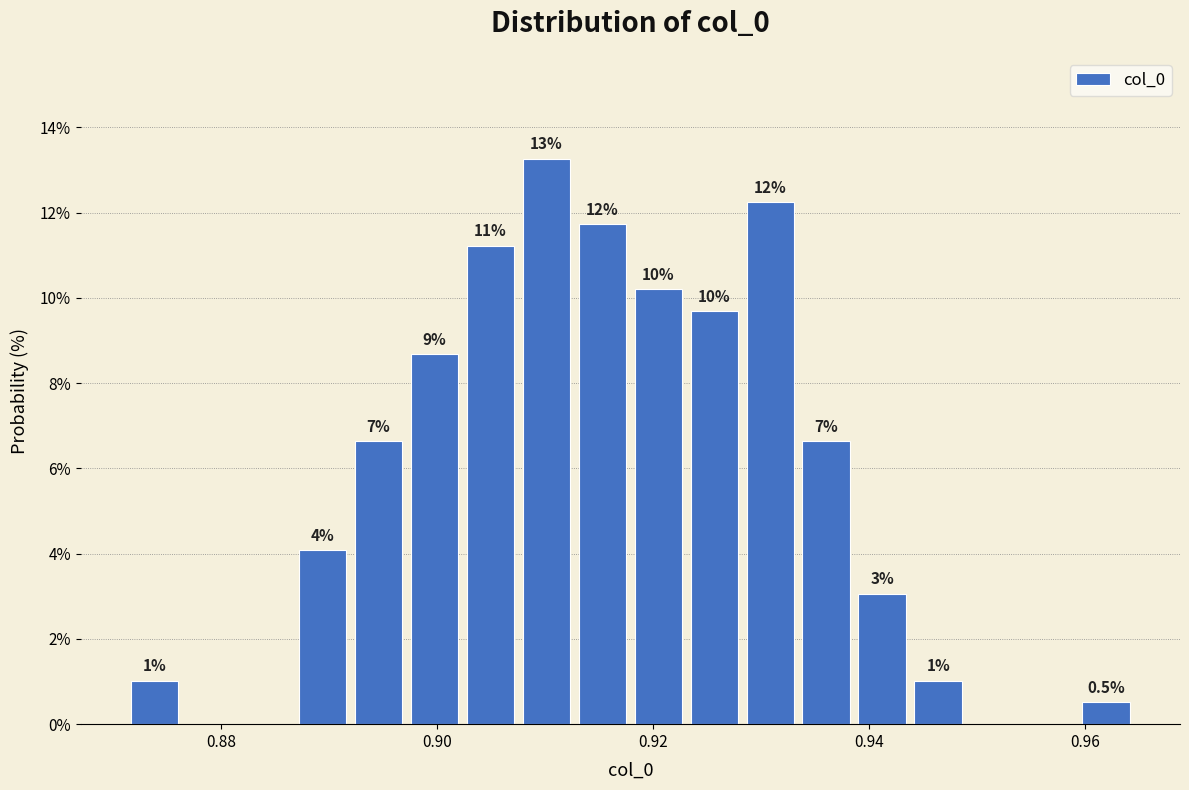

Read against the x-axis, roughly where is the centre of the tallest bar?

0.910